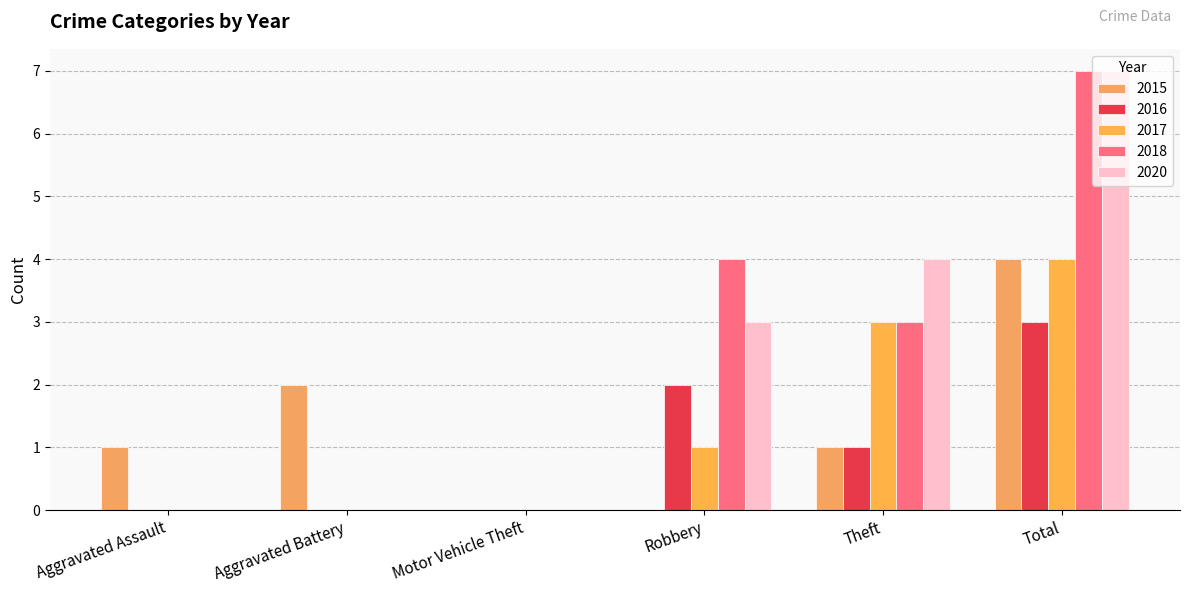

Does the chart contain stacked bars?

No